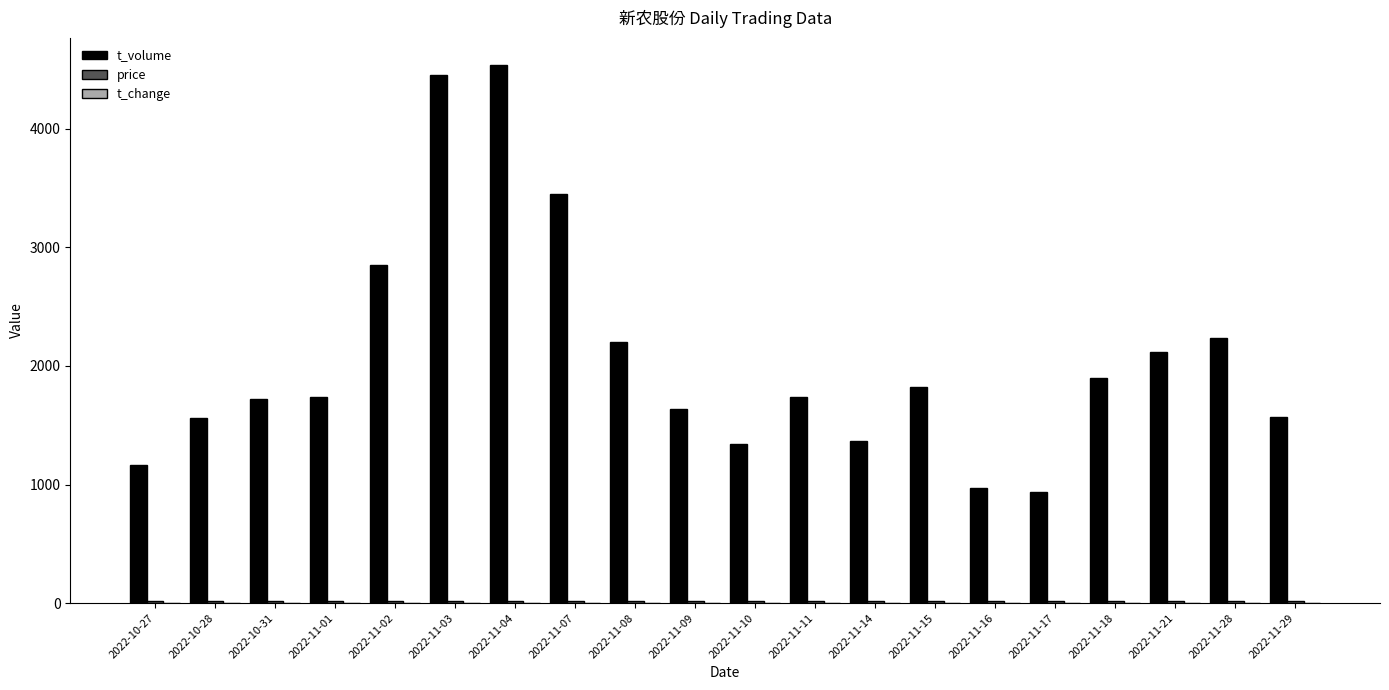

Which series changed the most between 2022-10-28 and 2022-11-21?

t_volume